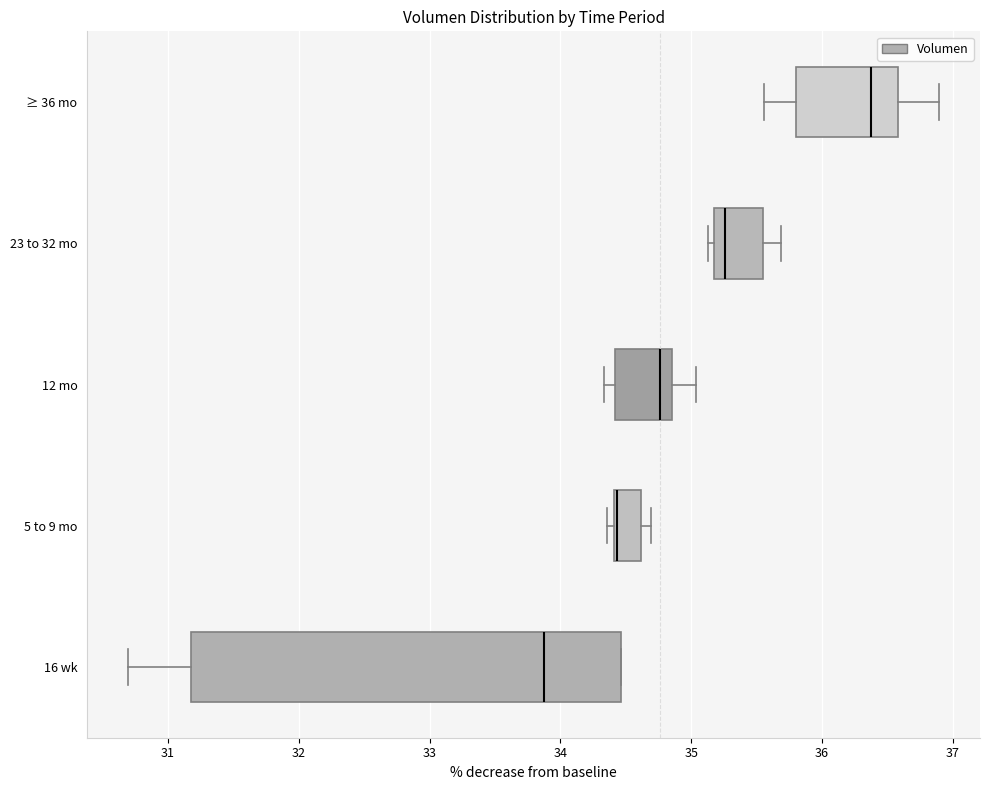

Reading bottom to top, read every box against the x-axis: the position of its median line, the range the box covers, and the ends of its whiskers. The values are not printed on the chart, so give them approximately, as read against the axis.

16 wk: median 33.9, box 31.2 to 34.5, whiskers 30.7 to 34.5
5 to 9 mo: median 34.4 (drawn on the box's left edge), box 34.4 to 34.6, whiskers 34.4 (just left of the box's left edge) to 34.7
12 mo: median 34.8, box 34.4 to 34.9, whiskers 34.3 to 35.0
23 to 32 mo: median 35.3, box 35.2 to 35.5, whiskers 35.1 to 35.7
≥ 36 mo: median 36.4, box 35.8 to 36.6, whiskers 35.6 to 36.9